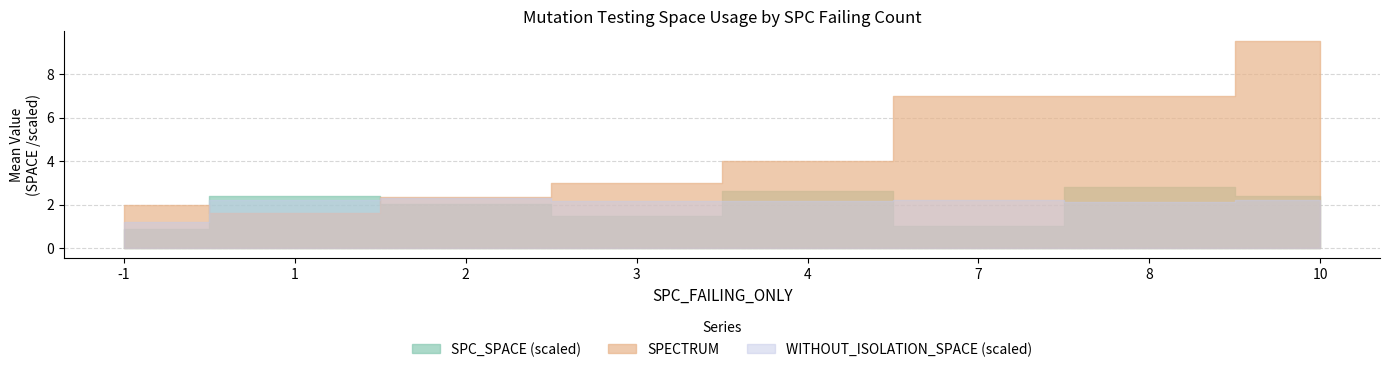

Where do SPECTRUM and SPC_SPACE first cross each other?

1 and -1